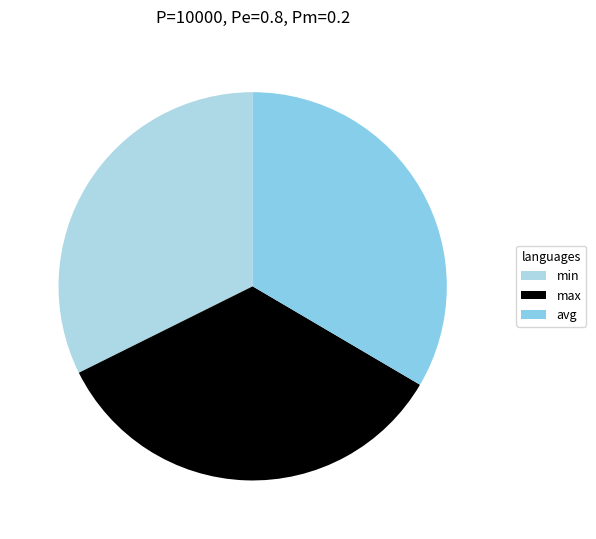

To the nearest percent, what is the difference between the max and avg slice percentages?

1%